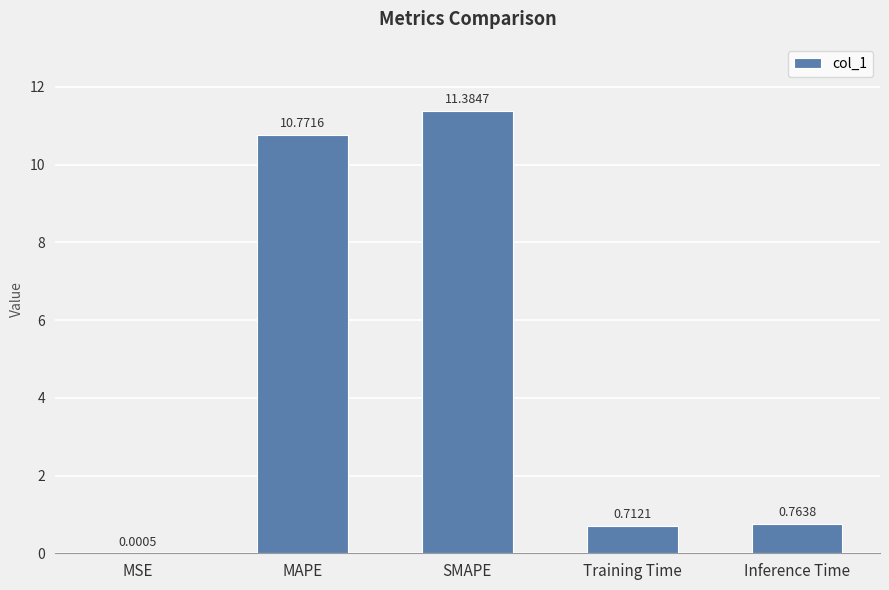

Between MAPE and Training Time, which is larger?

MAPE